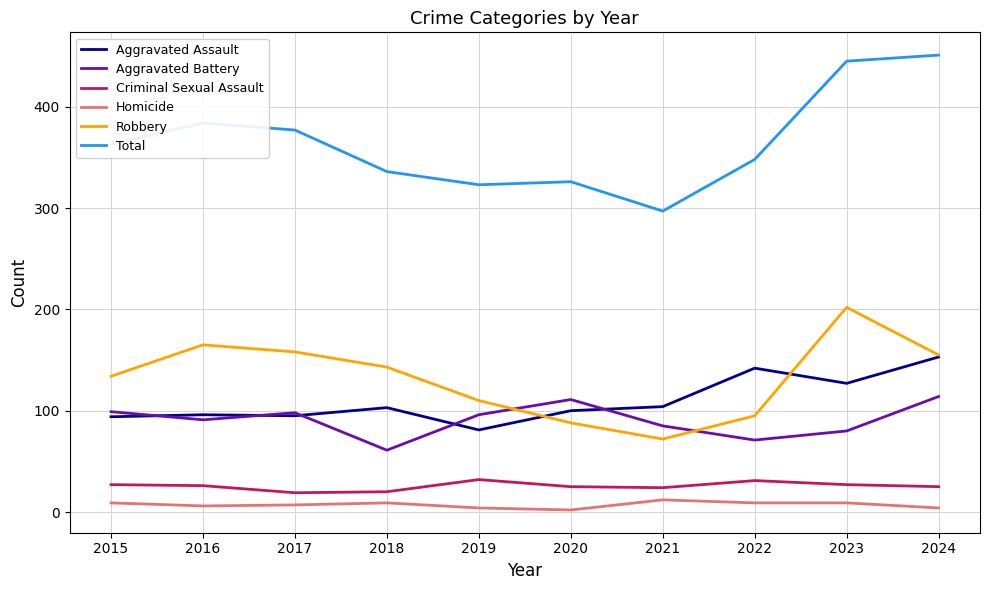

Which series has the largest total across all categories?

Total